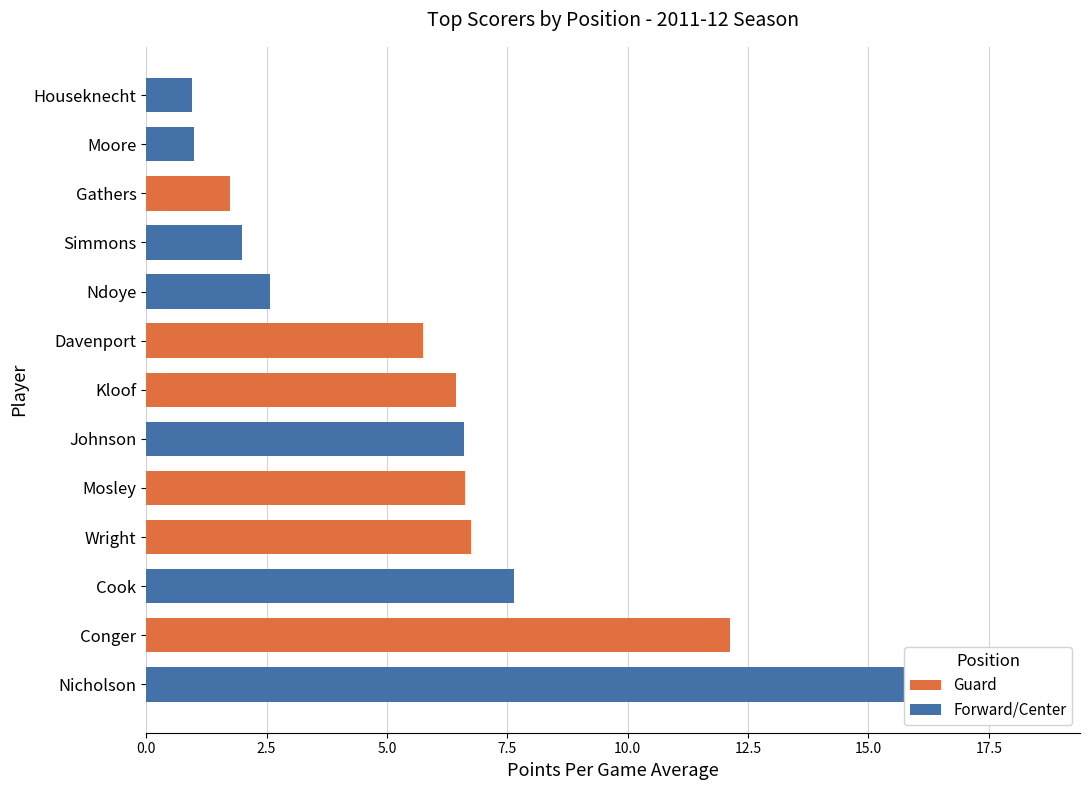

Is it true that Guard equals 2.9 at Gathers?

False